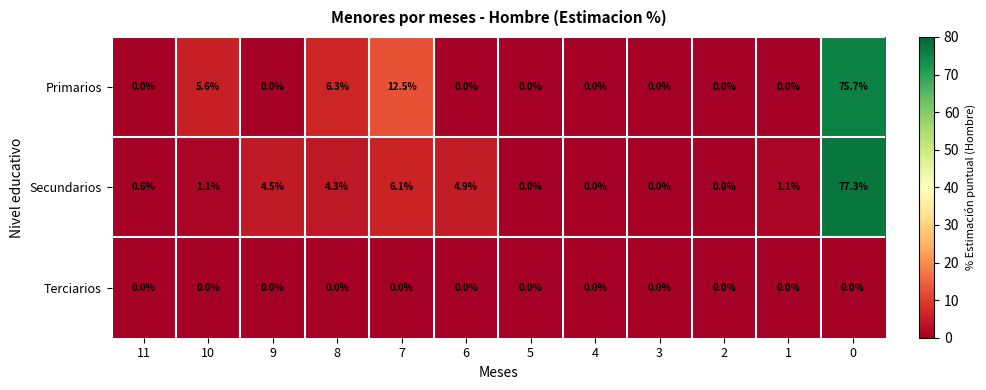

Rank the series at 7 from lowest to highest value.

Terciarios, Secundarios, Primarios